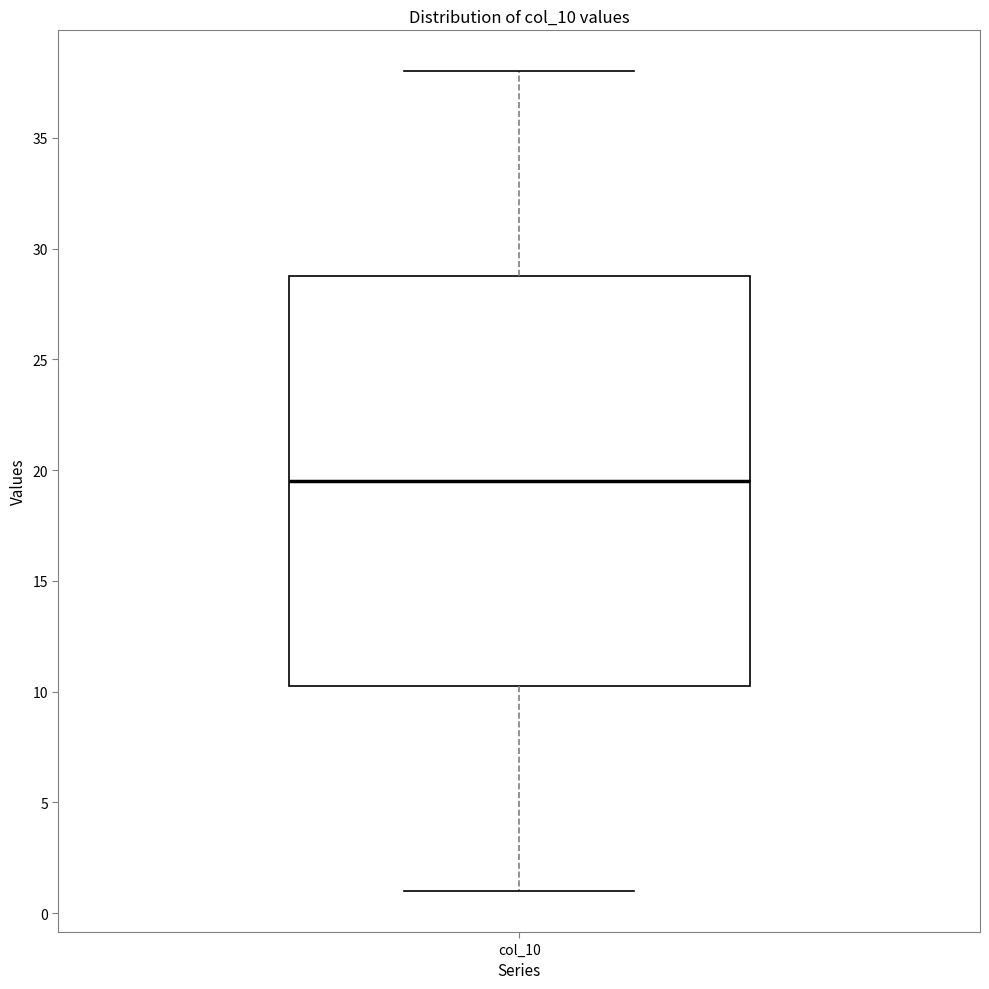

Where does the upper whisker of the box for col_10 end on the y-axis? The values are not printed on the chart, so give them approximately, as read against the axis.

38.0